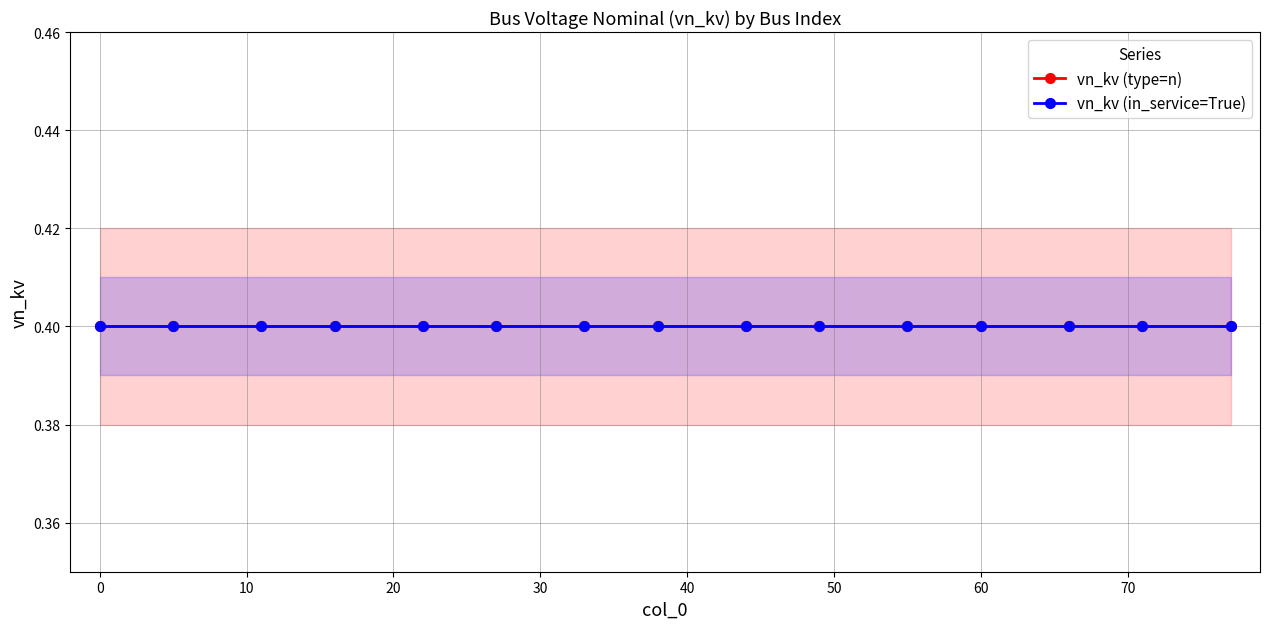

Is the value of vn_kv_in_service_True at 40 greater than the value of vn_kv_node_type_n at 0?

No